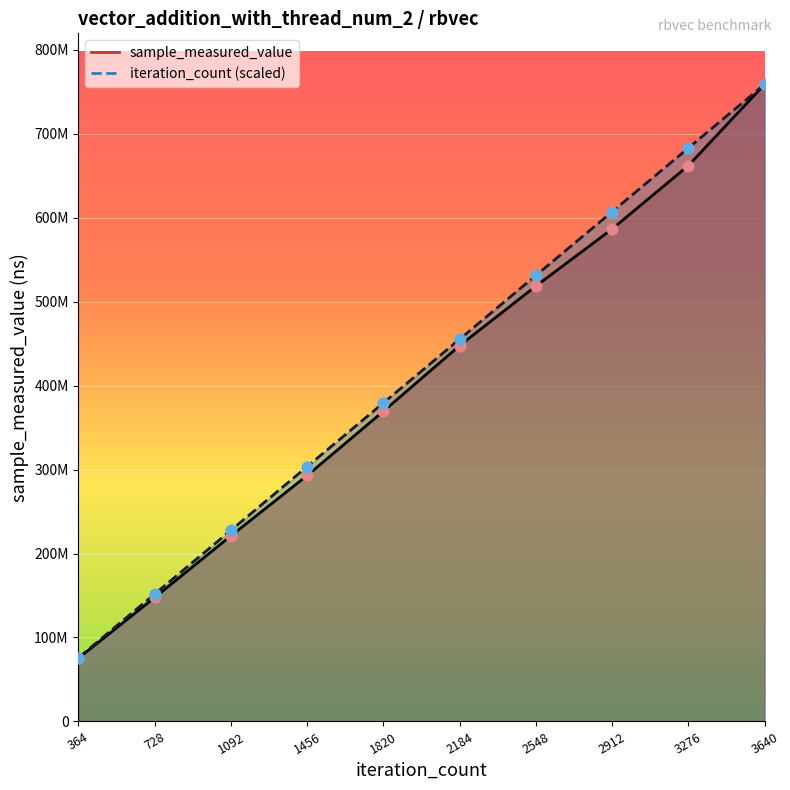

Which series contains the highest Y value?

sample_measured_value